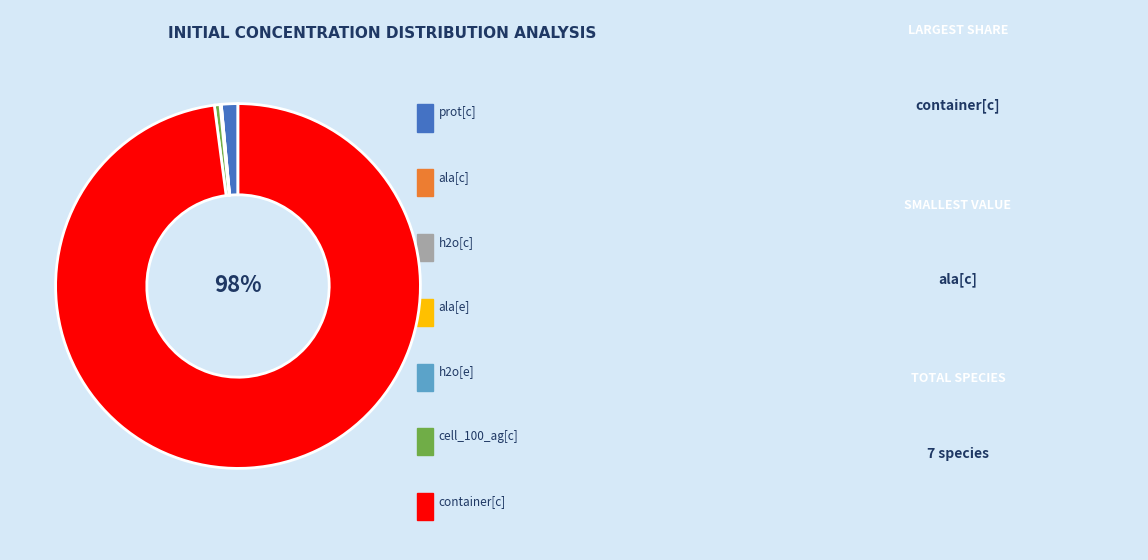

Does any single category account for the majority?

Yes